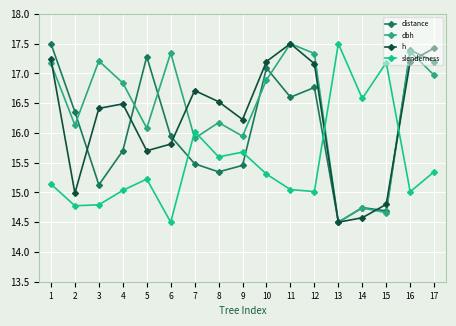

Between 3 and 2, which is larger?

2